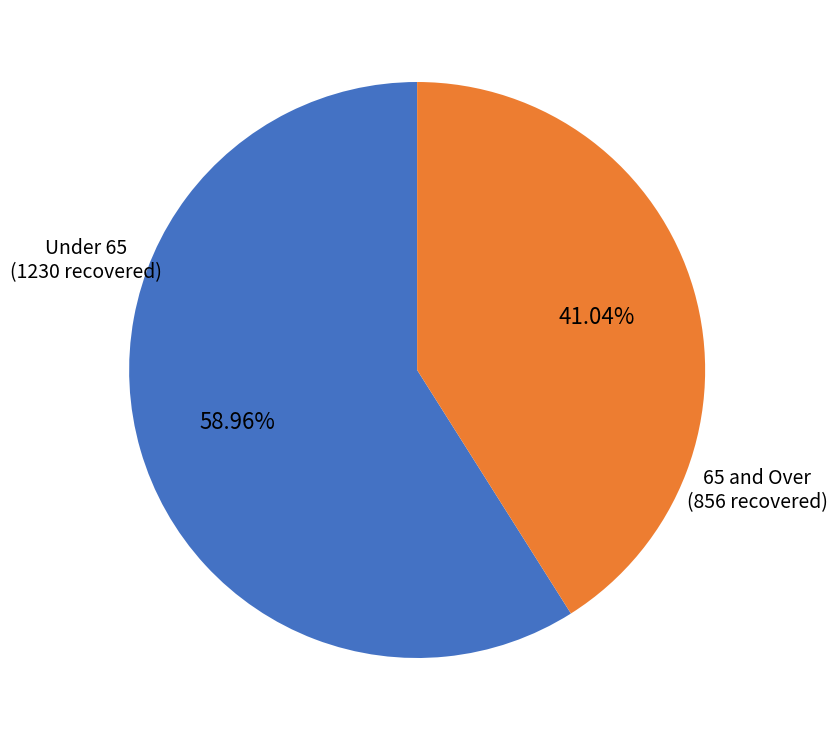

Rank the categories by value from lowest to highest.

65 and Over, Under 65